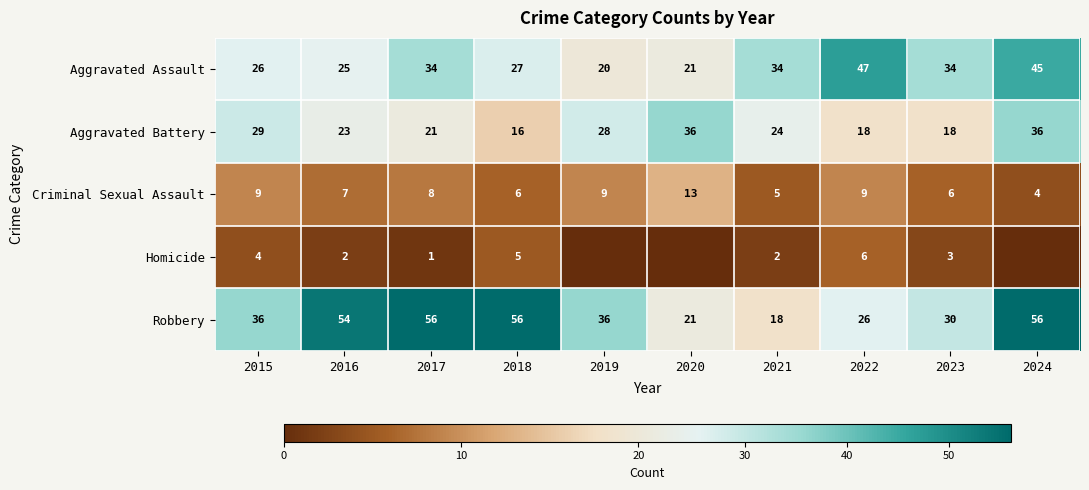

What is the maximum value for Aggravated Assault?

47